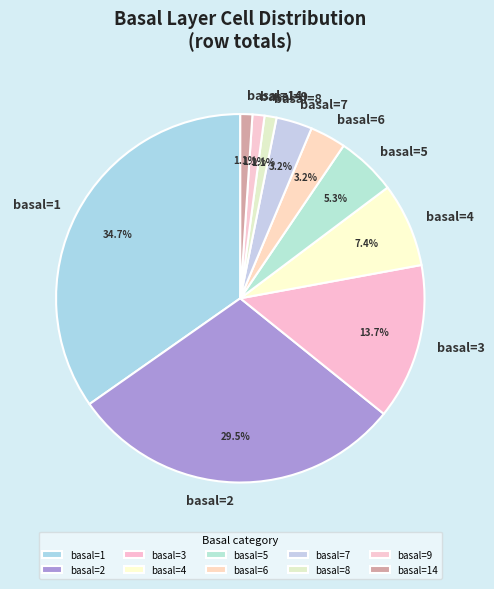

What is the largest slice in the pie chart?

basal=1